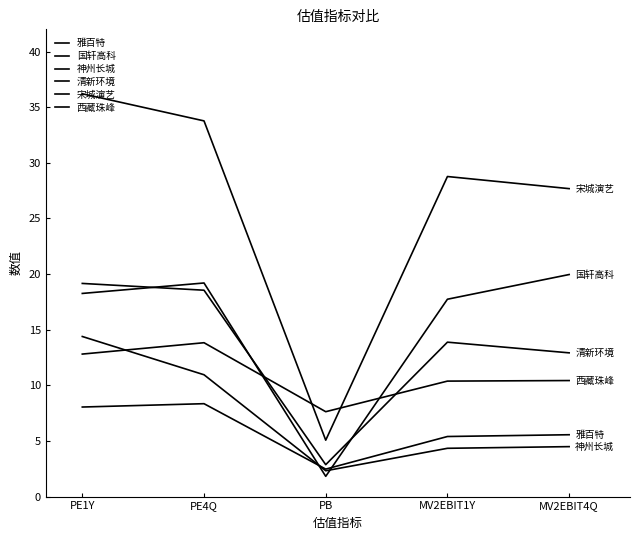

True or false: 清新环境 and 神州长城 intersect in this chart.

False